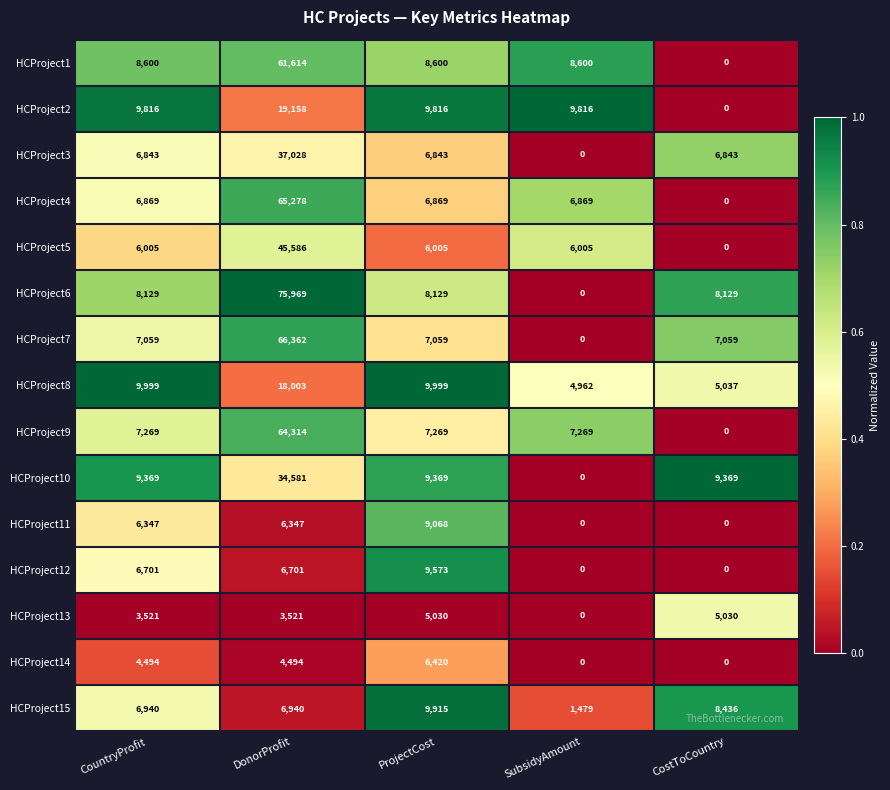

Which label corresponds to the largest value in the chart?

DonorProfit